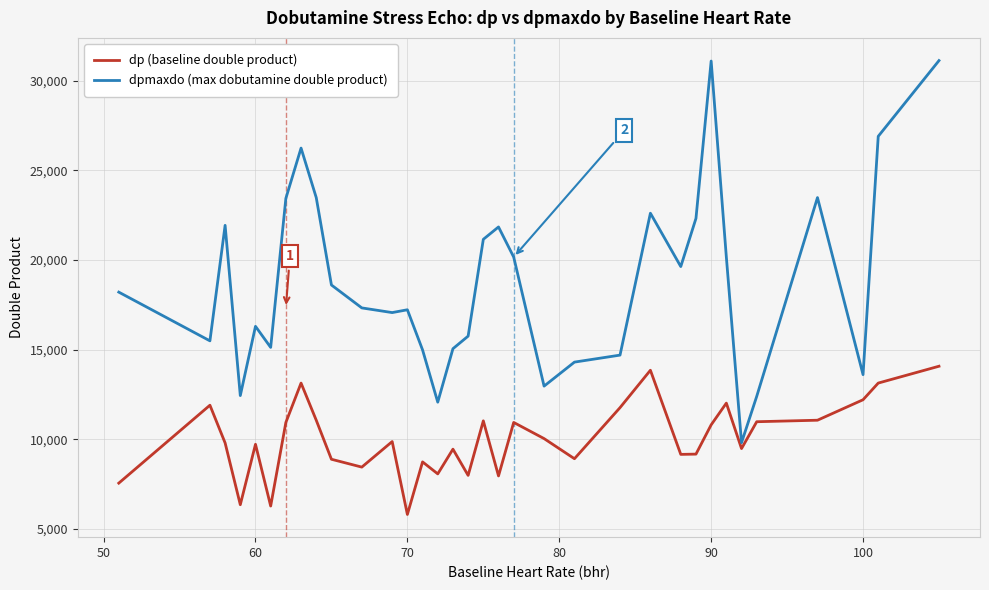

What is the difference between the maximum and minimum values in the dp (baseline double product) series?

8270